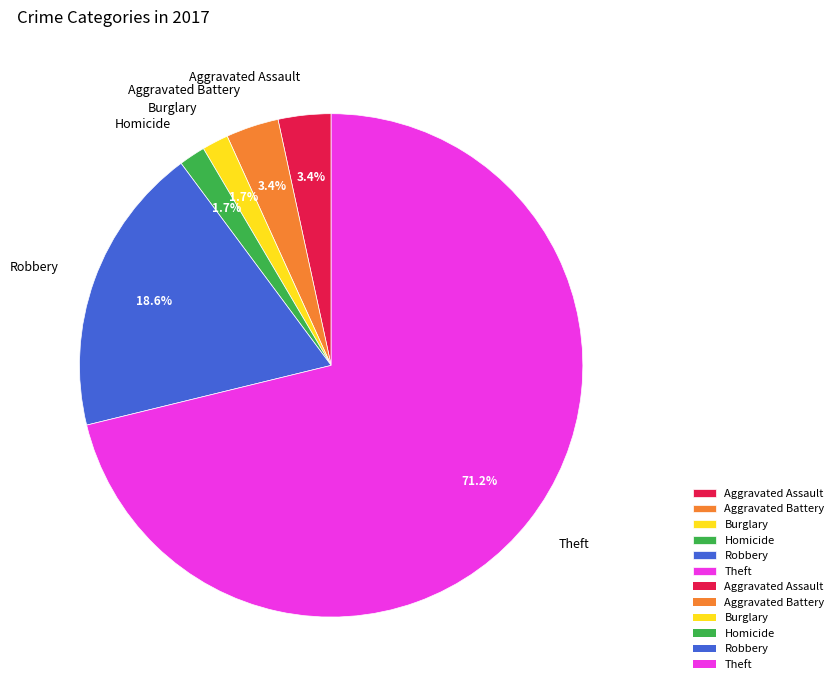

How much of the chart is everything except Burglary?

98.3%